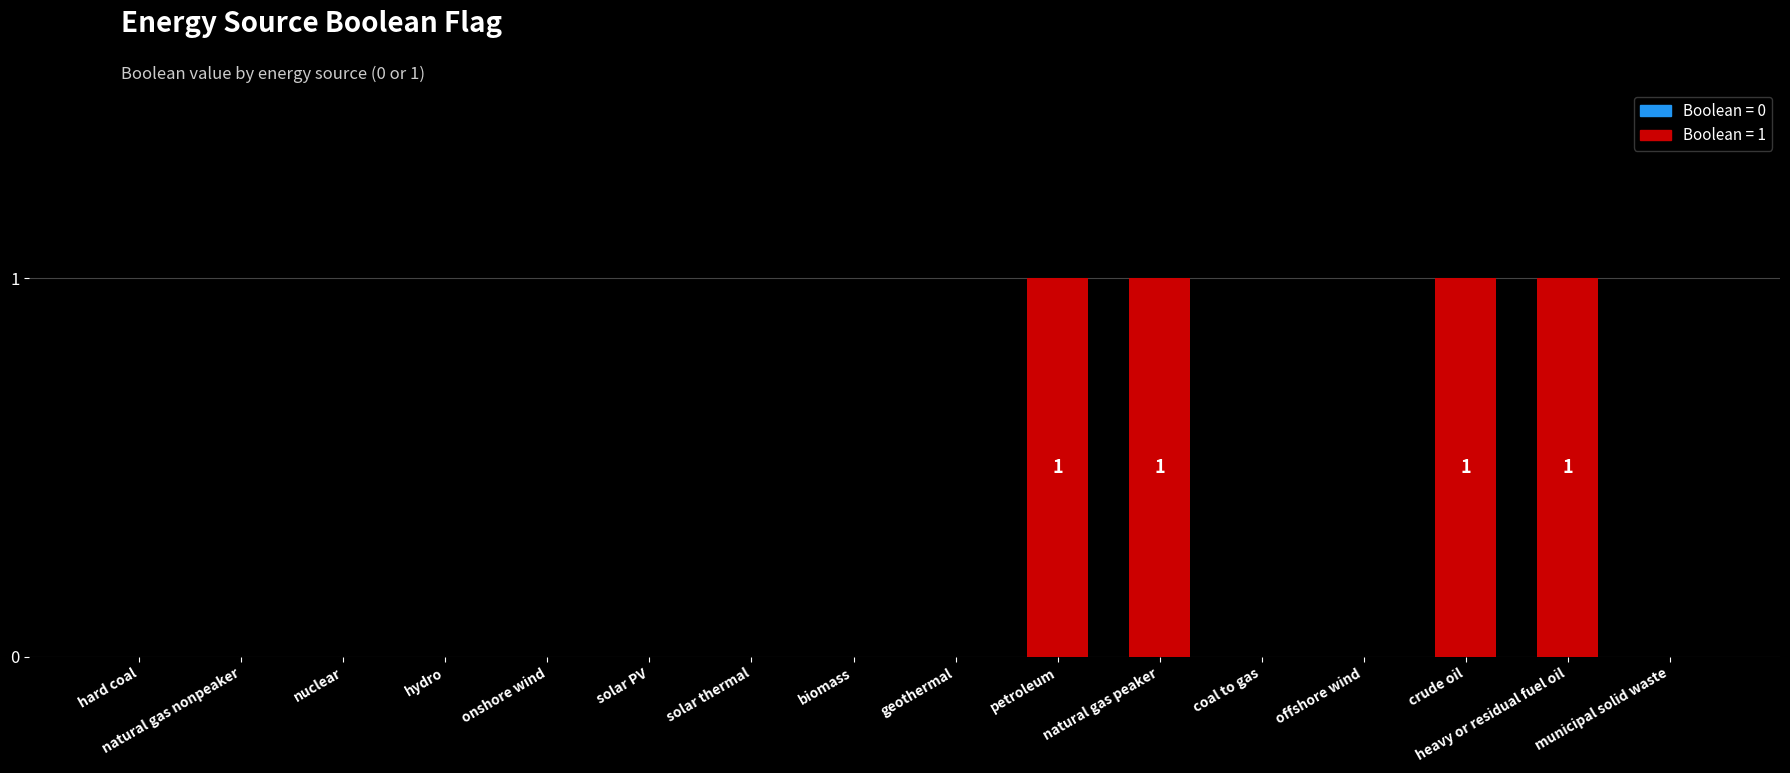

Is it true that the value at petroleum is 2?

False